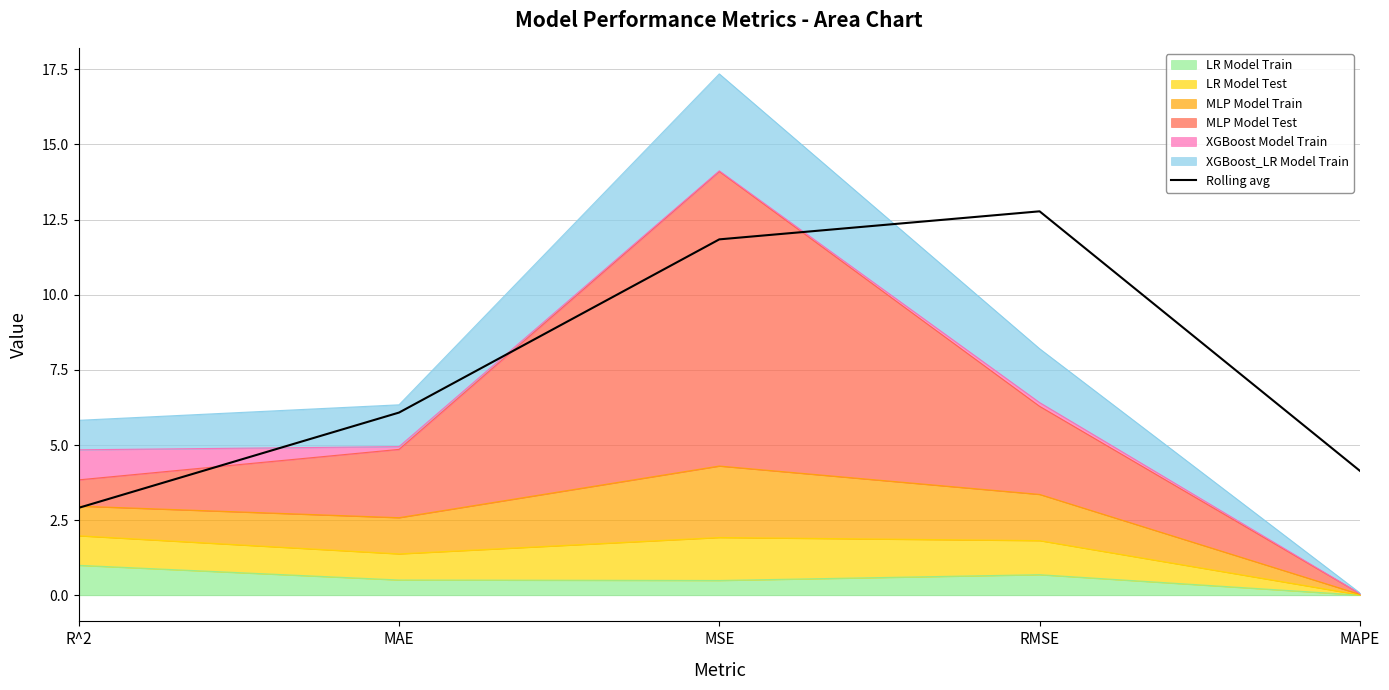

Count the number of categories in the chart.

5